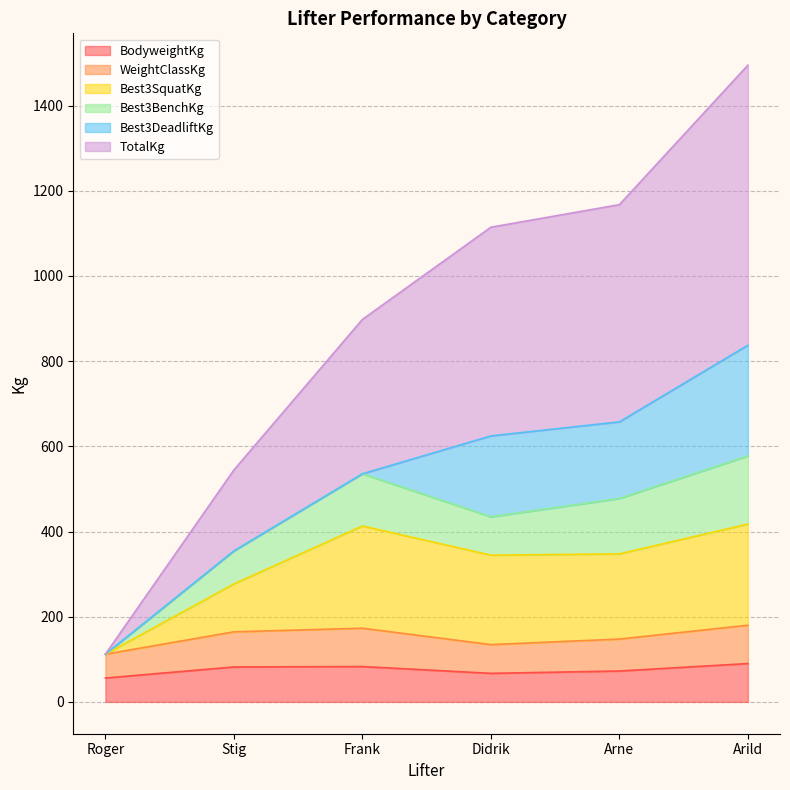

Count the number of categories in the chart.

6